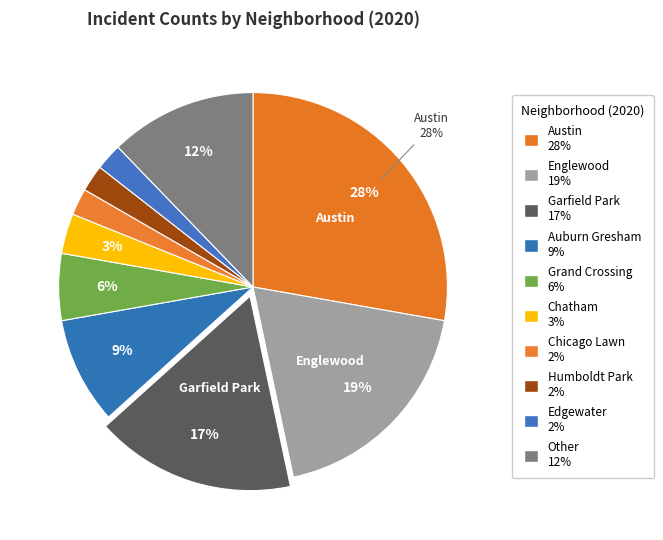

To the nearest percent, what is the combined percentage of Englewood and Other?

31%